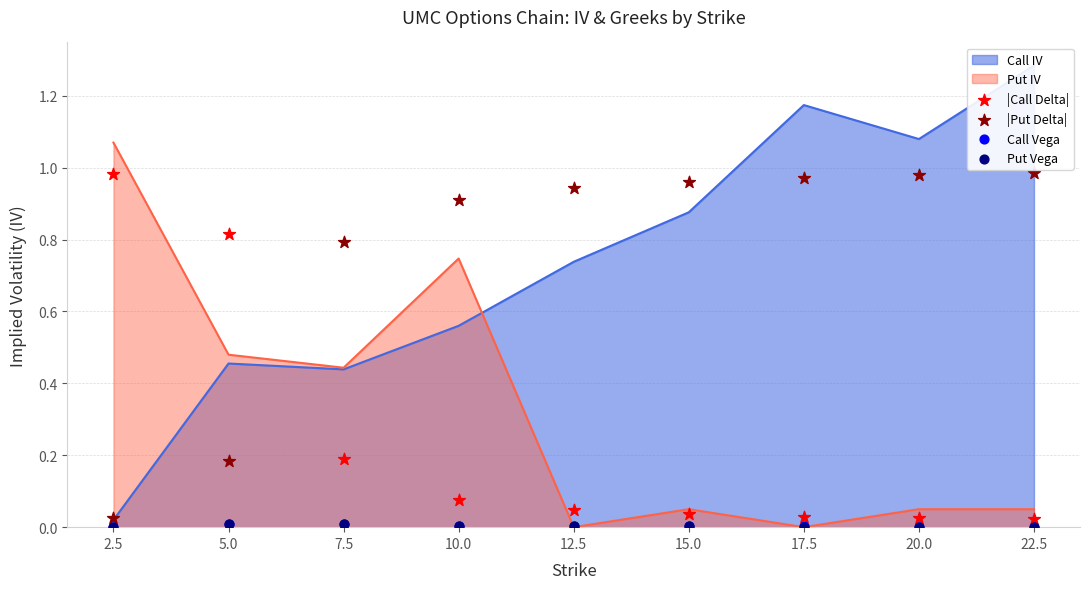

The Put IV series shows 0.0 at 17.5. True or false?

True